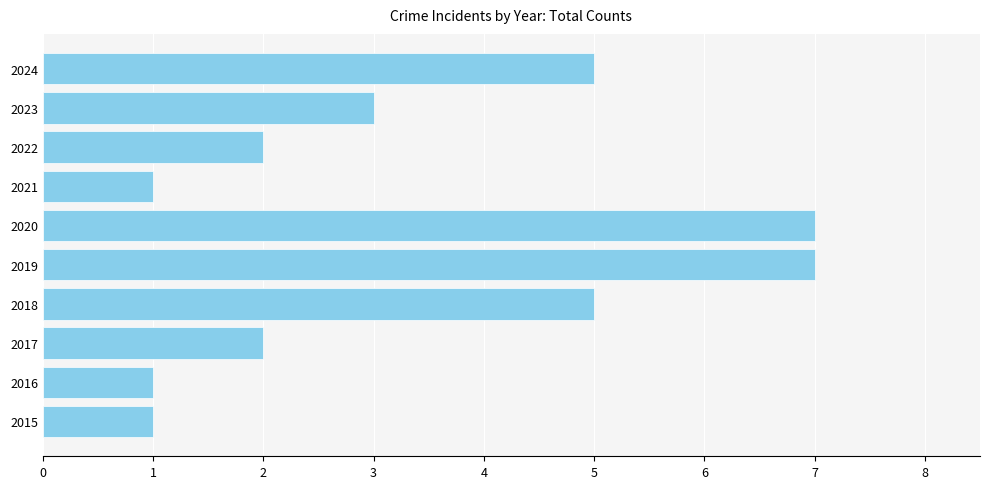

Are the bars horizontal?

Yes